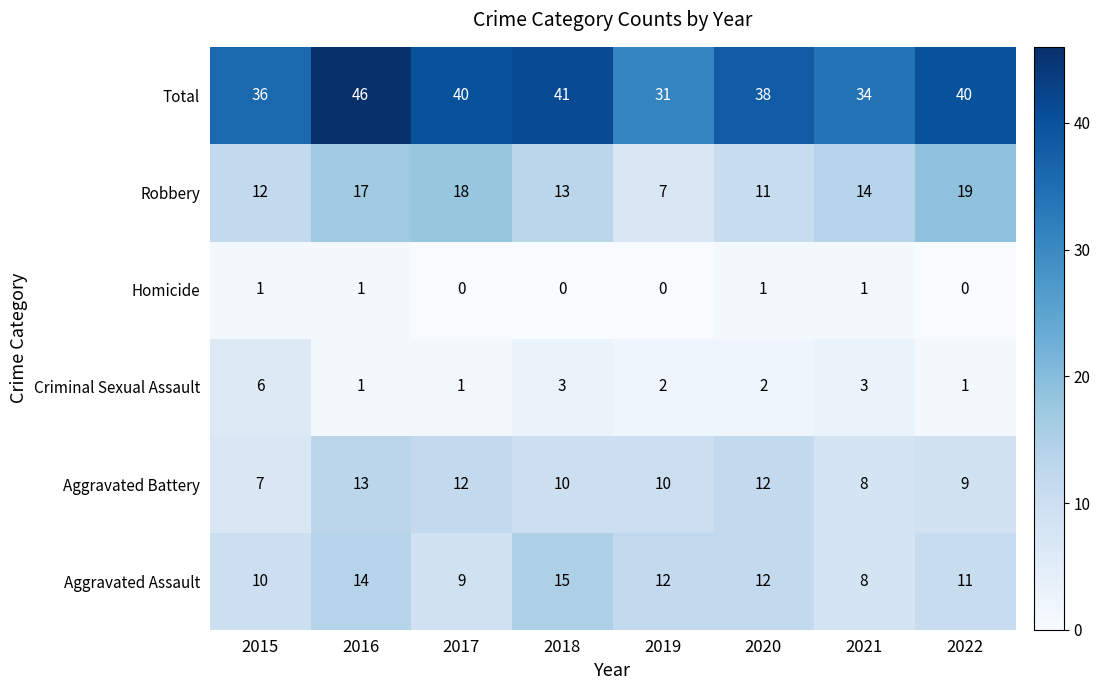

At which label is Robbery closest to 13?

2018